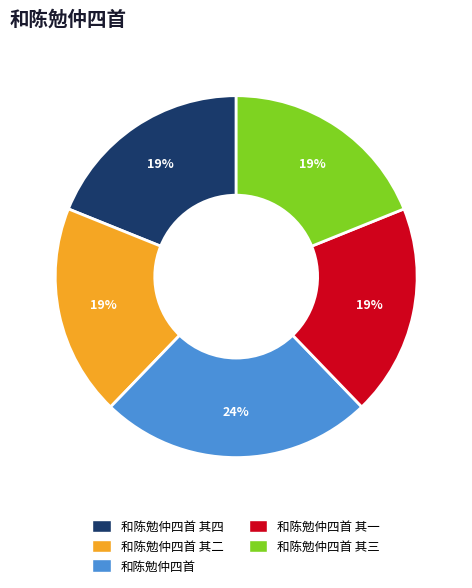

Does any single category account for the majority?

No